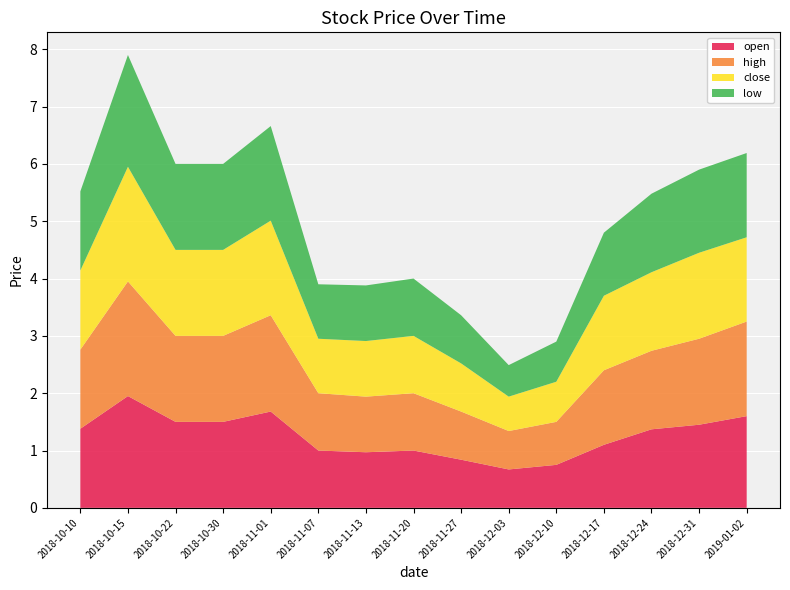

Reading left to right, what are all the values shown in this chart?

open: 1.4	1.9	1.5	1.5	1.7	1.0	1.0	1.0	0.8	0.7	0.8	1.1	1.4	1.4	1.6
high: 1.4	2.0	1.5	1.5	1.7	1.0	1.0	1.0	0.8	0.7	0.8	1.3	1.4	1.5	1.6
close: 1.4	2.0	1.5	1.5	1.6	0.9	1.0	1.0	0.8	0.6	0.7	1.3	1.4	1.5	1.5
low: 1.4	1.9	1.5	1.5	1.6	0.9	1.0	1.0	0.8	0.6	0.7	1.1	1.4	1.4	1.5